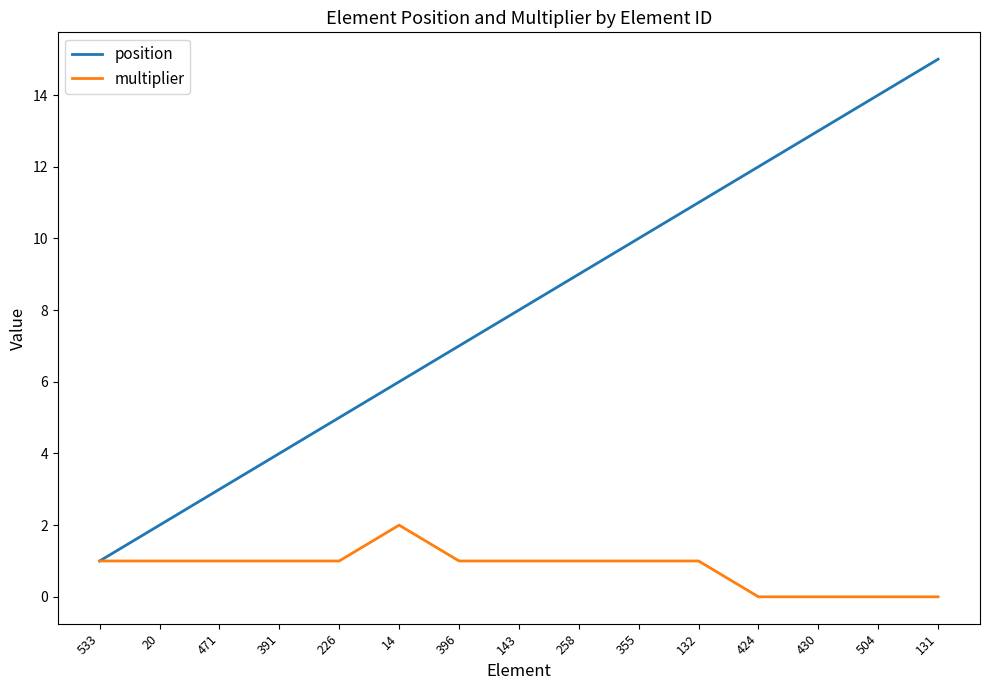

Rank the series at 391 from highest to lowest value.

position, multiplier